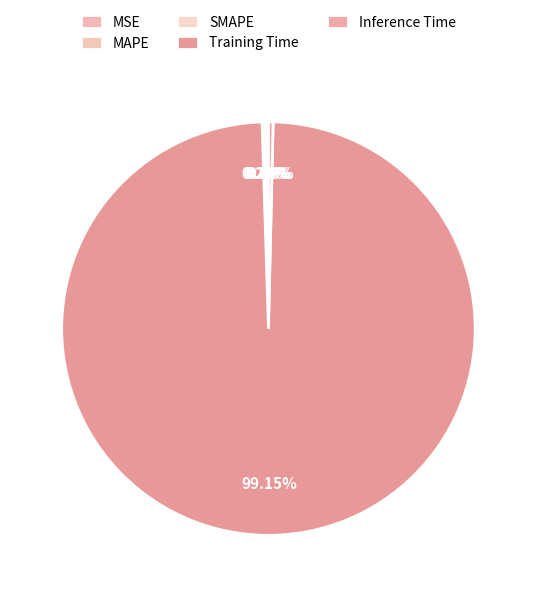

The Training Time slice represents 99% of the pie. True or false?

True